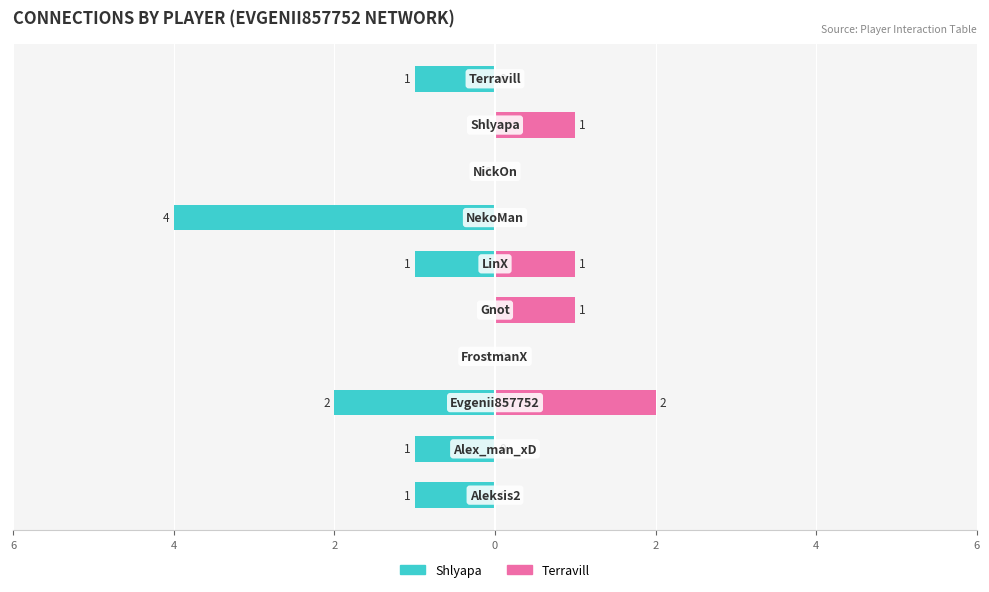

True or false: Shlyapa has a value of -2 at 7.

False